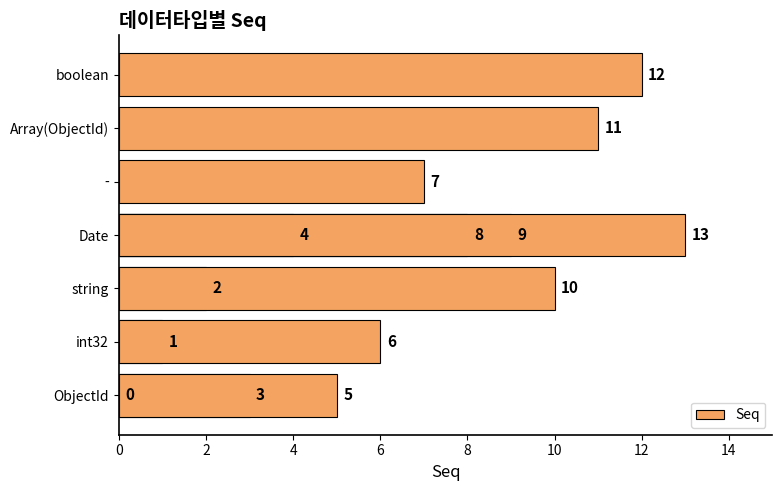

The chart shows a value of 12 at boolean. True or false?

True